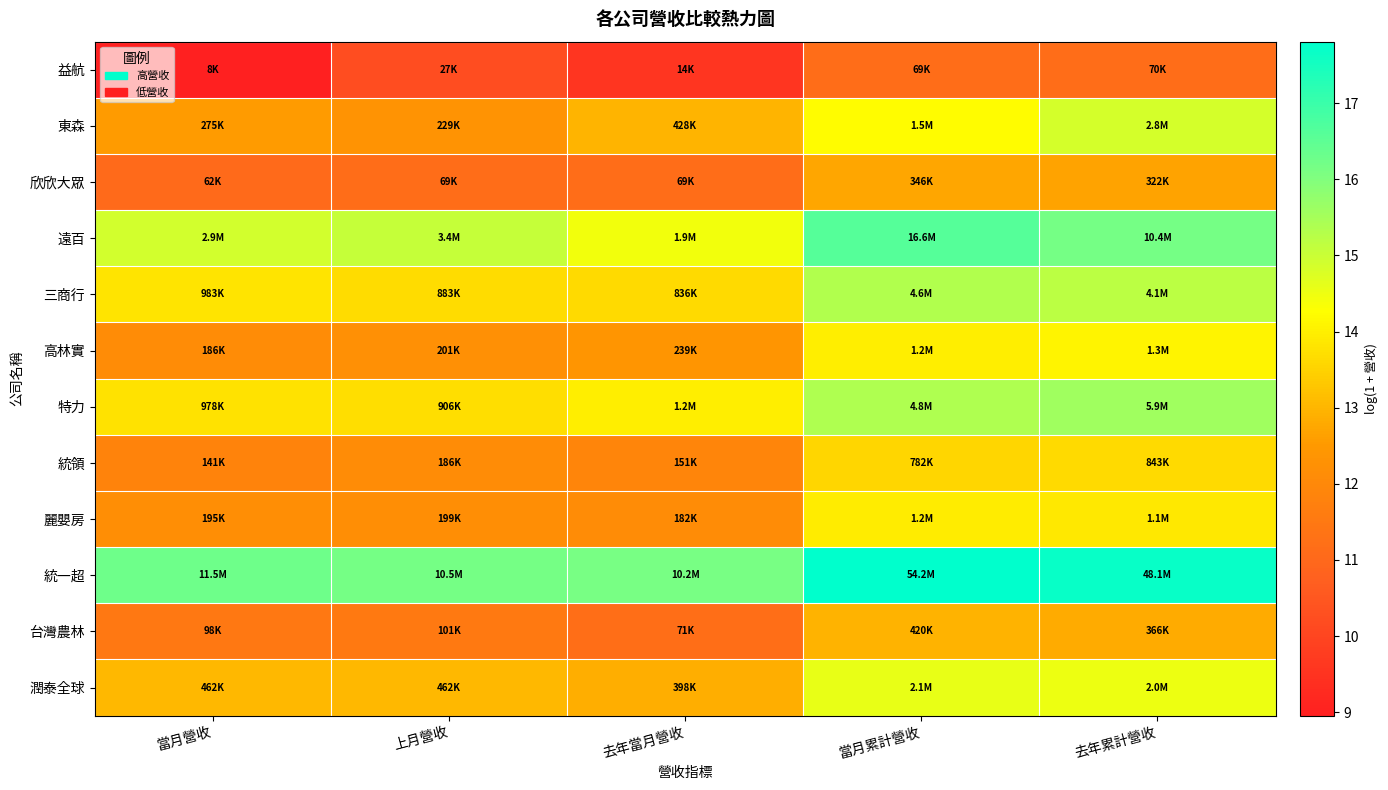

Reading right to left, transcribe all the data shown in this chart.

益航: 去年累計營收=11.1	當月累計營收=11.1	去年當月營收=9.6	上月營收=10.2	當月營收=9.0
東森: 去年累計營收=14.9	當月累計營收=14.2	去年當月營收=13.0	上月營收=12.3	當月營收=12.5
欣欣大眾: 去年累計營收=12.7	當月累計營收=12.8	去年當月營收=11.1	上月營收=11.1	當月營收=11.0
遠百: 去年累計營收=16.2	當月累計營收=16.6	去年當月營收=14.4	上月營收=15.0	當月營收=14.9
三商行: 去年累計營收=15.2	當月累計營收=15.3	去年當月營收=13.6	上月營收=13.7	當月營收=13.8
高林實: 去年累計營收=14.1	當月累計營收=14.0	去年當月營收=12.4	上月營收=12.2	當月營收=12.1
特力: 去年累計營收=15.6	當月累計營收=15.4	去年當月營收=14.0	上月營收=13.7	當月營收=13.8
統領: 去年累計營收=13.6	當月累計營收=13.6	去年當月營收=11.9	上月營收=12.1	當月營收=11.9
麗嬰房: 去年累計營收=13.9	當月累計營收=14.0	去年當月營收=12.1	上月營收=12.2	當月營收=12.2
統一超: 去年累計營收=17.7	當月累計營收=17.8	去年當月營收=16.1	上月營收=16.2	當月營收=16.3
台灣農林: 去年累計營收=12.8	當月累計營收=12.9	去年當月營收=11.2	上月營收=11.5	當月營收=11.5
潤泰全球: 去年累計營收=14.5	當月累計營收=14.6	去年當月營收=12.9	上月營收=13.0	當月營收=13.0